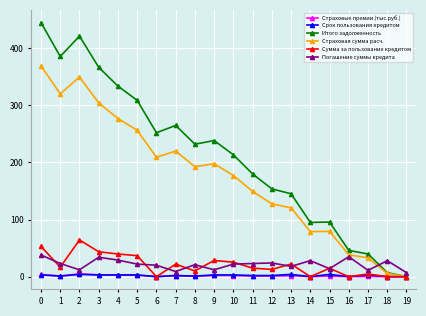

True or false: Погашение суммы кредита and Страховые премии (тыс.руб.) cross at least once.

False